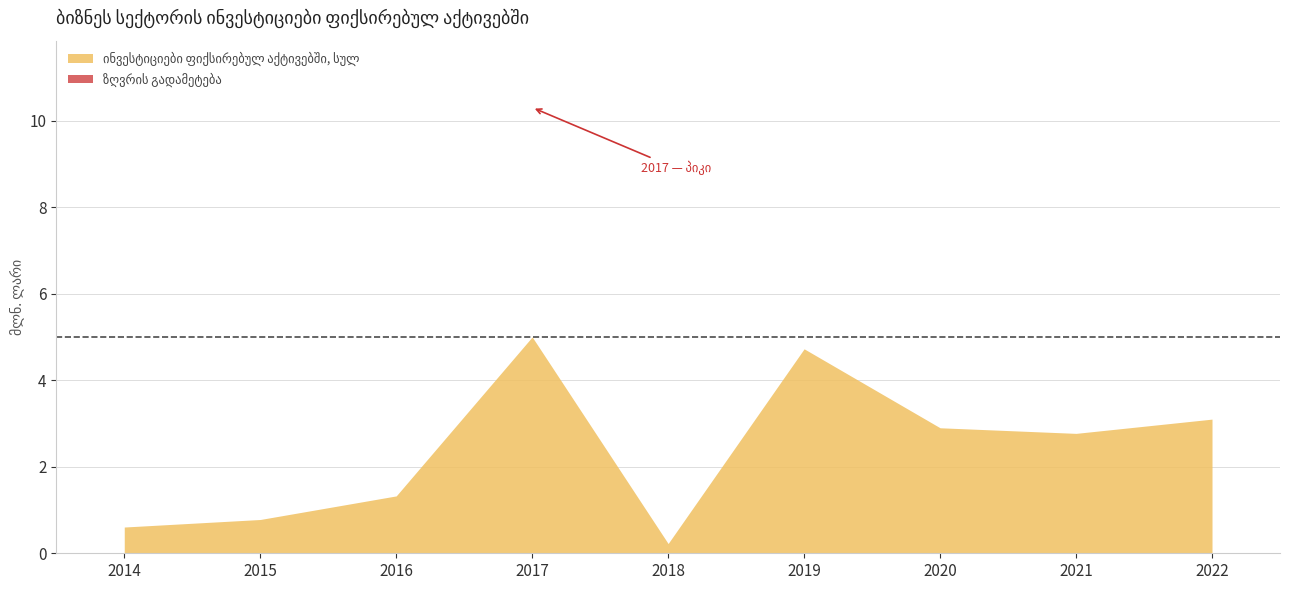

How many values exceed 2?

5